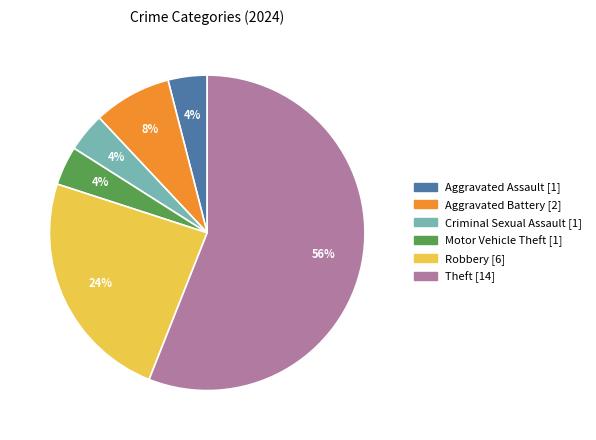

Is there any slice that represents more than half of the pie?

Yes